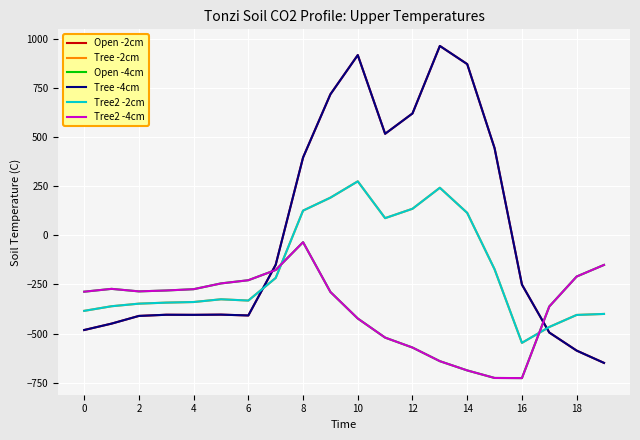

Is this an area chart (filled region under the line)?

No